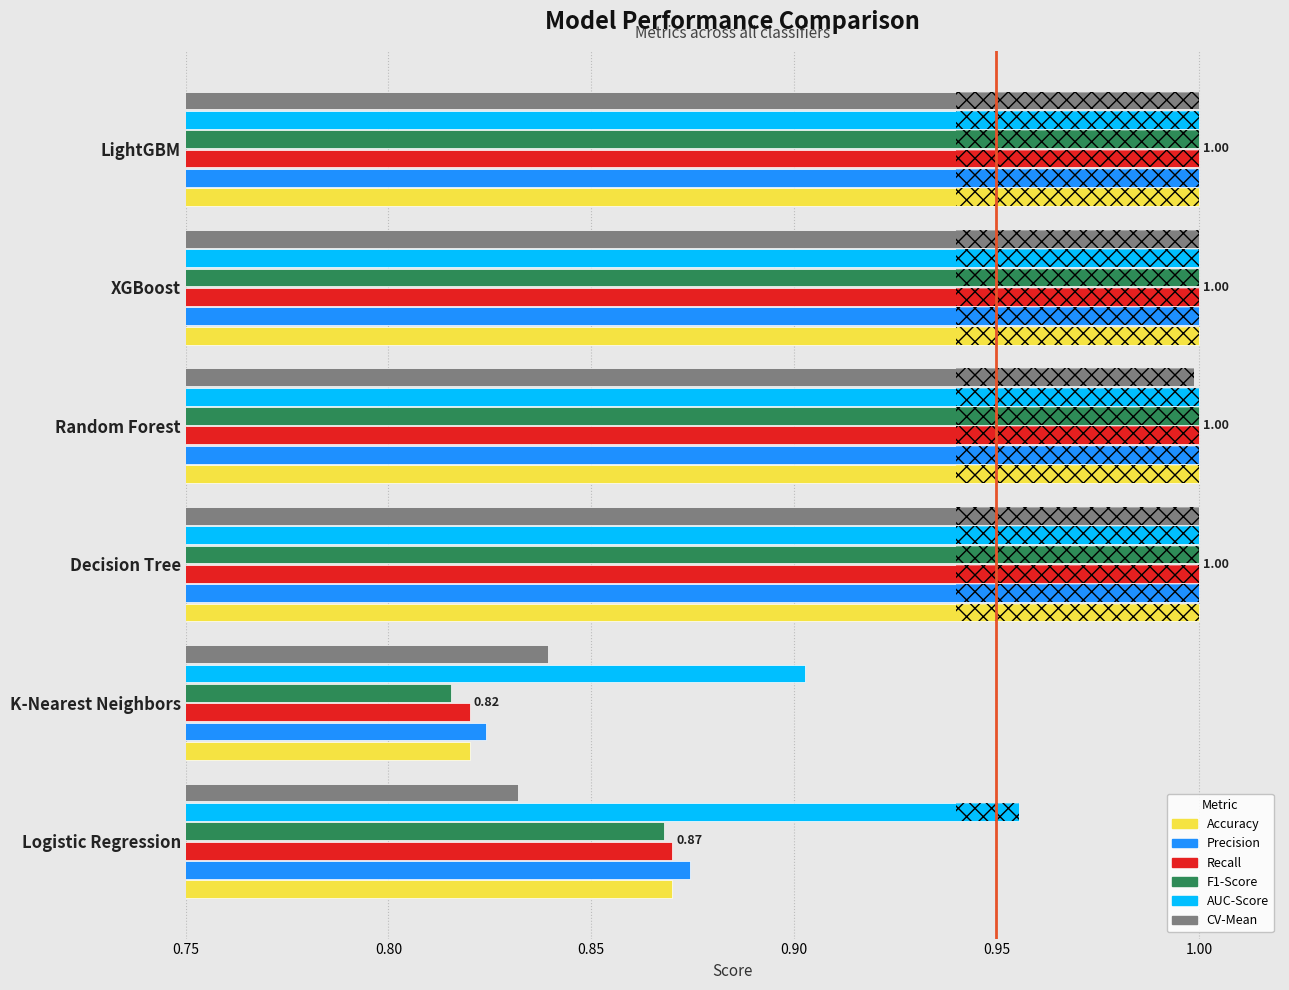

What is the value of the Accuracy bar at the 3rd from the left?

1.0